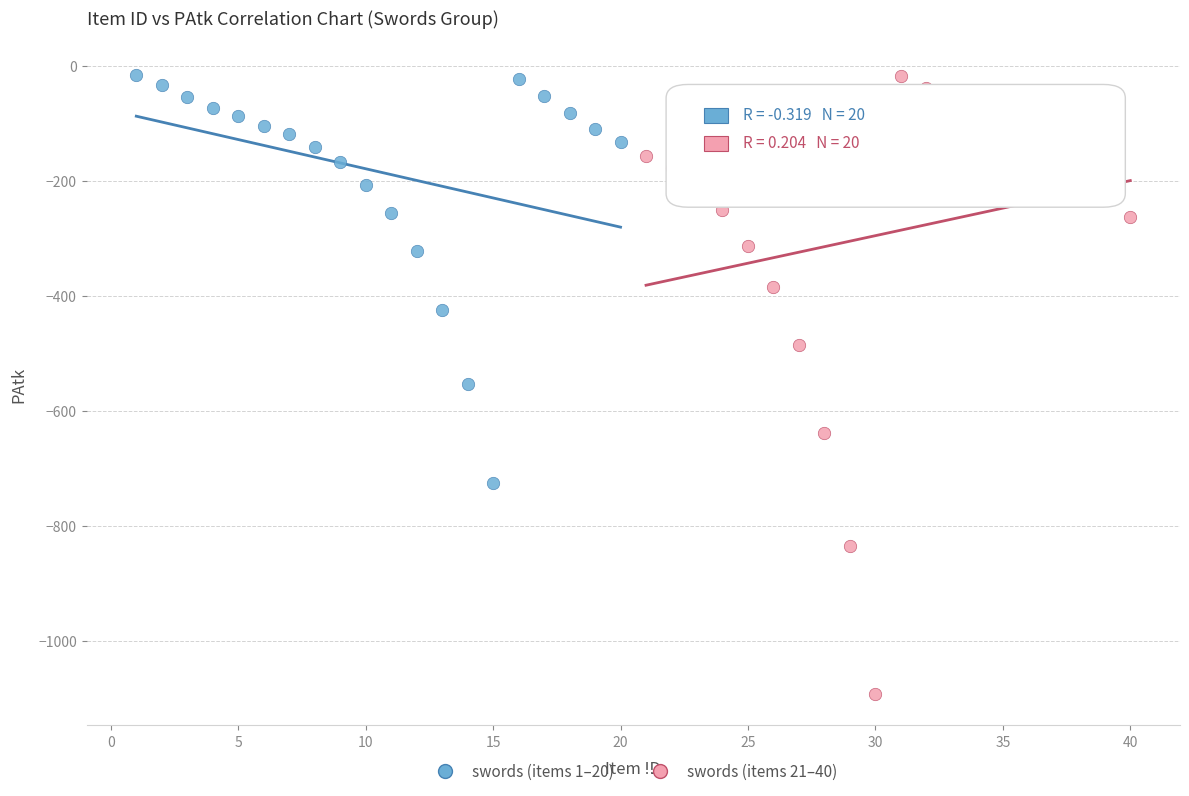

Which series has the widest spread of Y values?

swords (items 21–40)